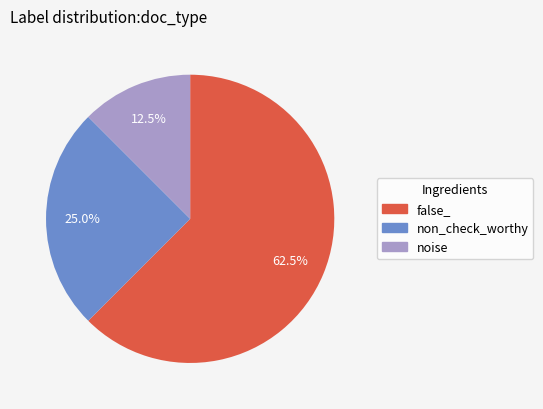

Rank the categories by value from lowest to highest.

noise, non_check_worthy, false_